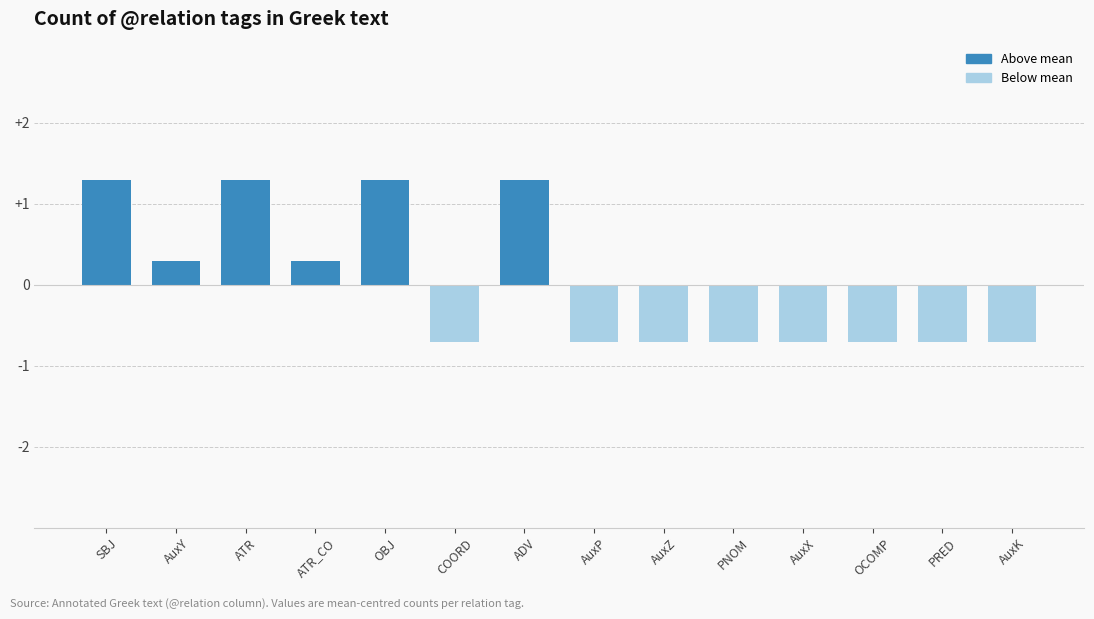

How many bars are there in total?

14